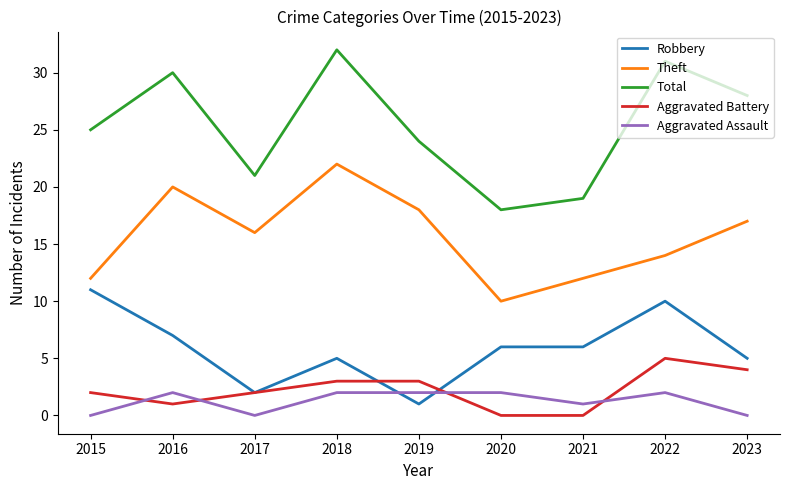

Read the Aggravated Assault value at 2022.

2